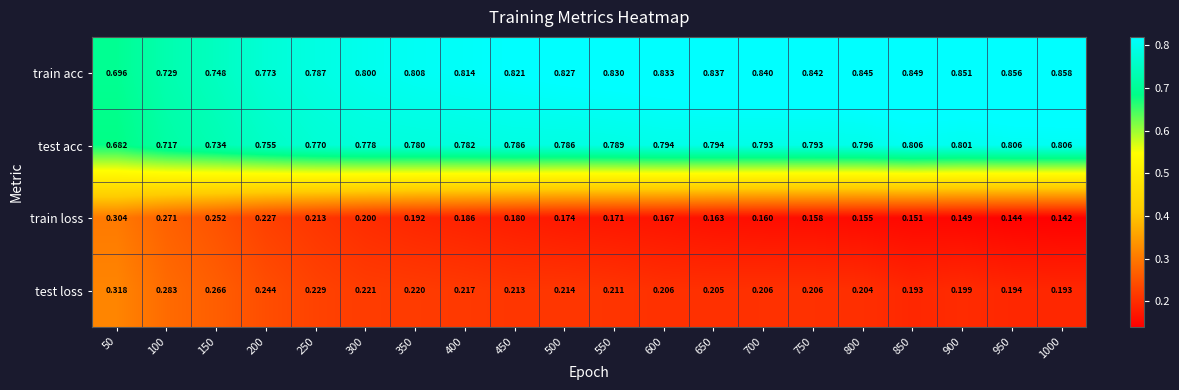

At 900, list the series in order from largest to smallest.

train acc, test acc, test loss, train loss